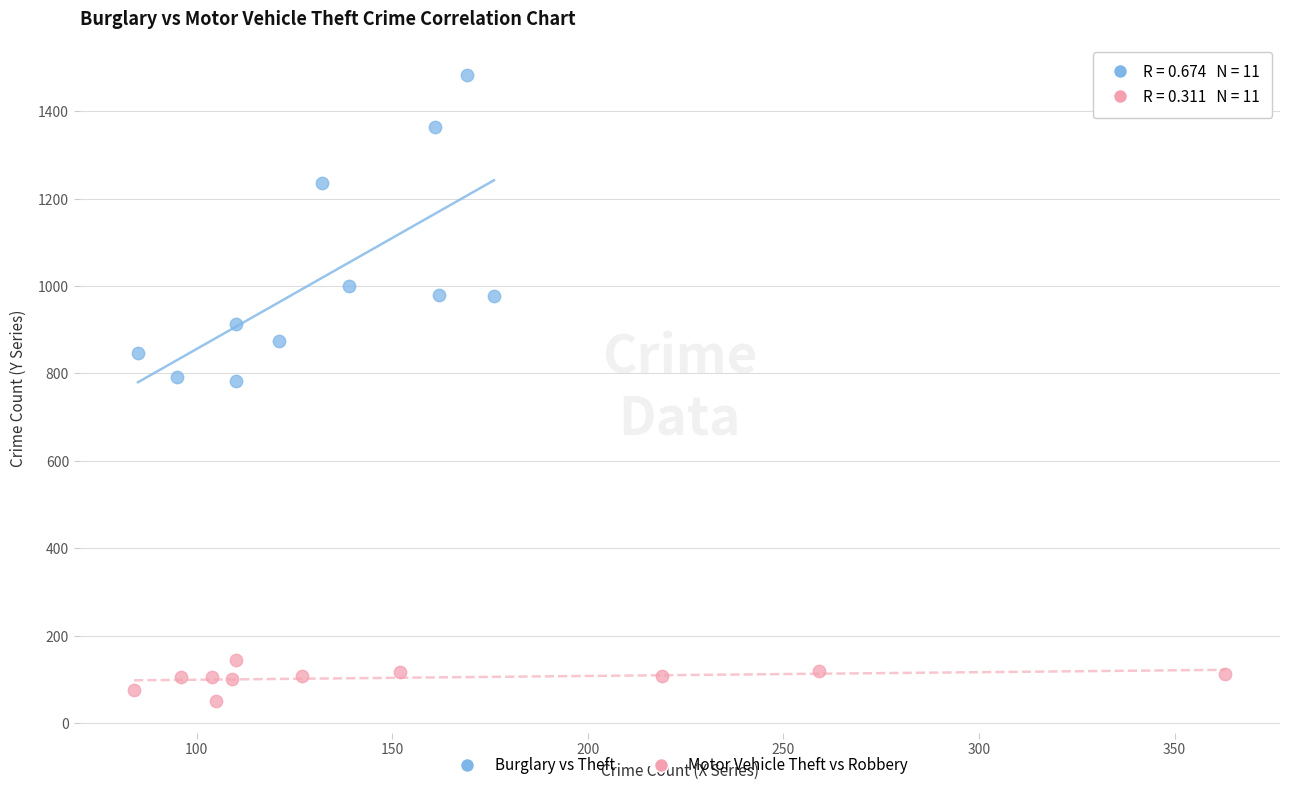

Which series has the largest Y range (max minus min)?

Burglary vs Theft